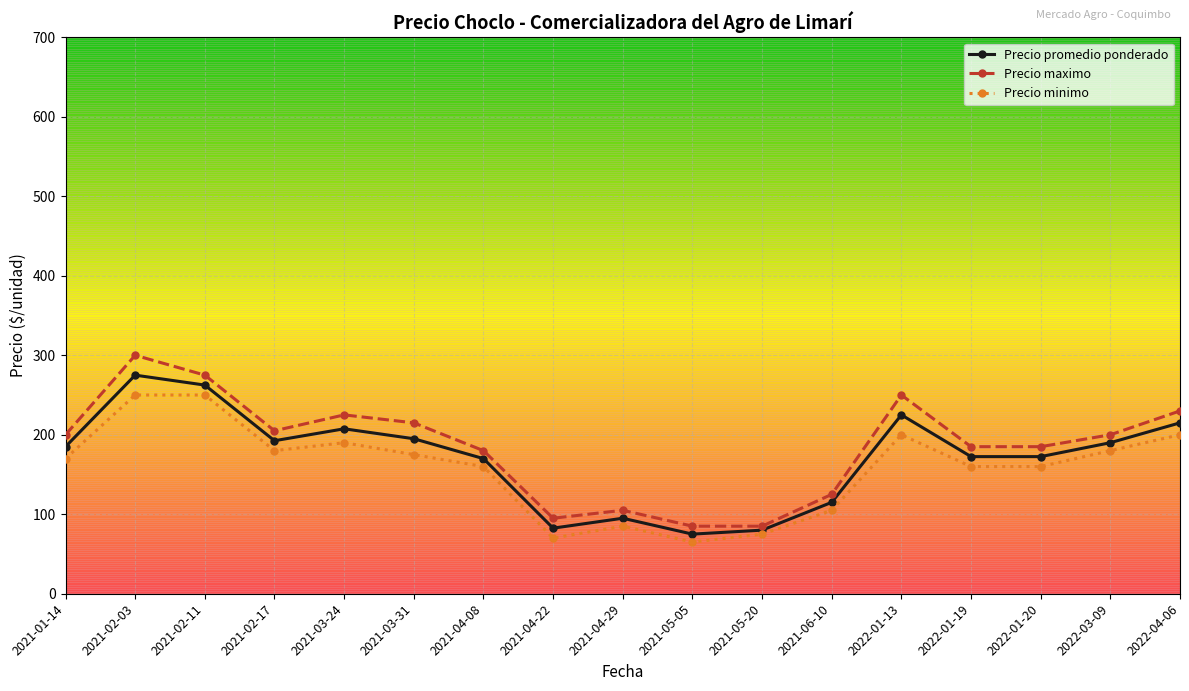

What is the sum of the Precio promedio ponderado values at 2022-01-13 and 2021-03-24?

432.5